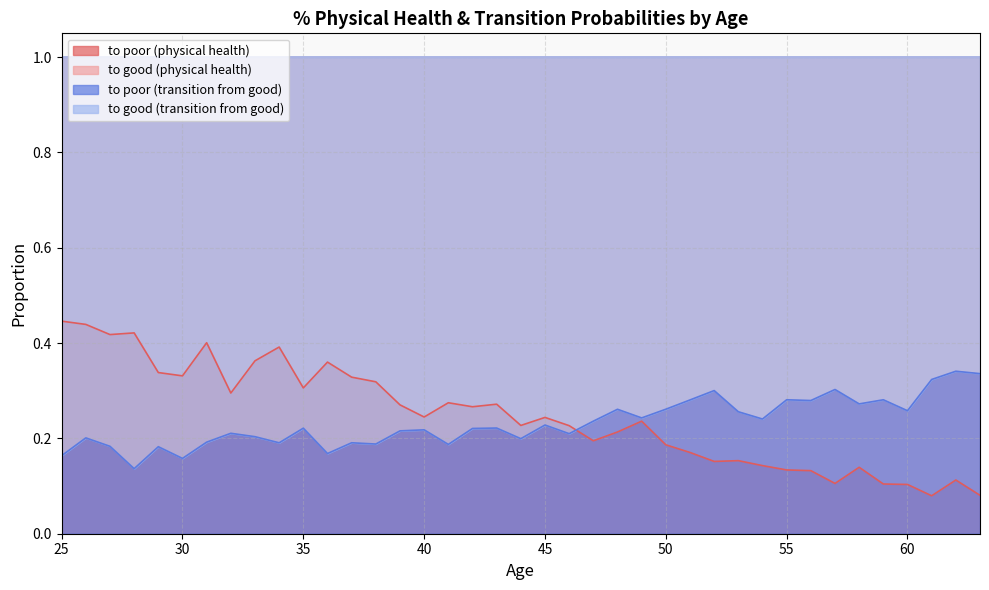

At which category is the sum across all series the highest?

26